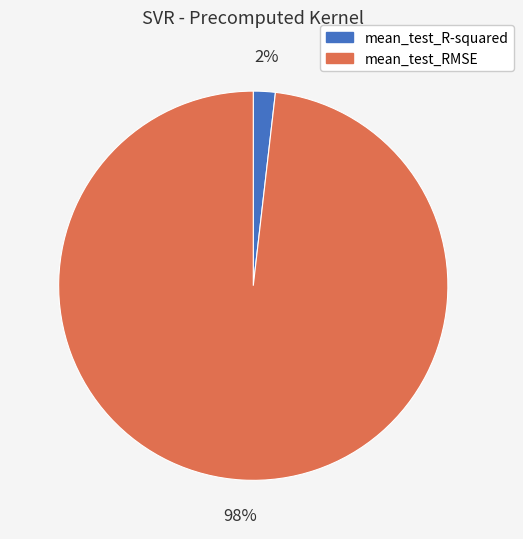

What is the smallest slice in the pie chart?

mean_test_R-squared